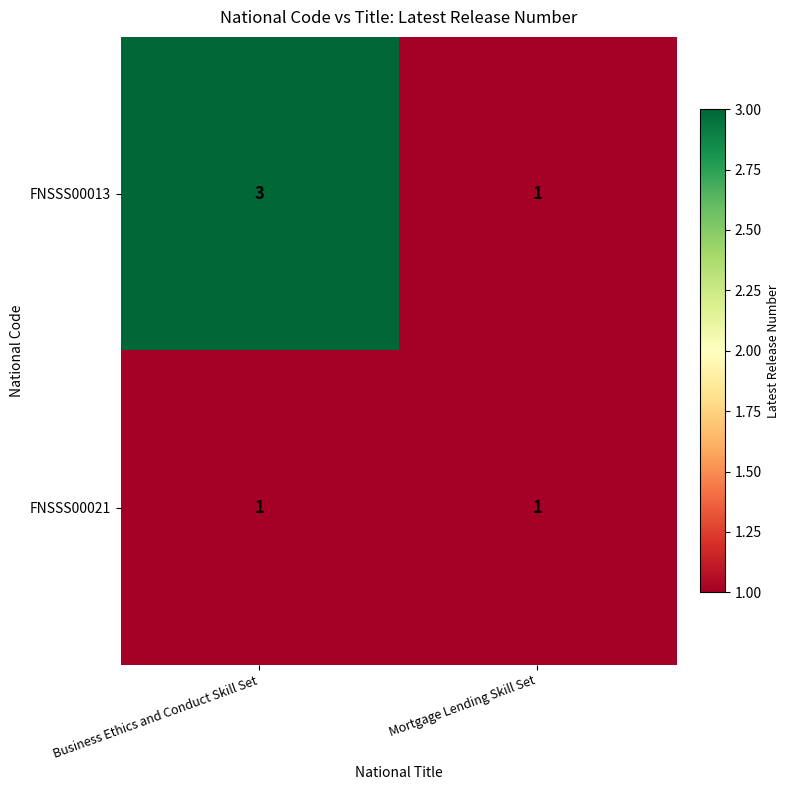

Reading left to right, extract all data points from this chart.

FNSSS00013: 3	1
FNSSS00021: 1	1